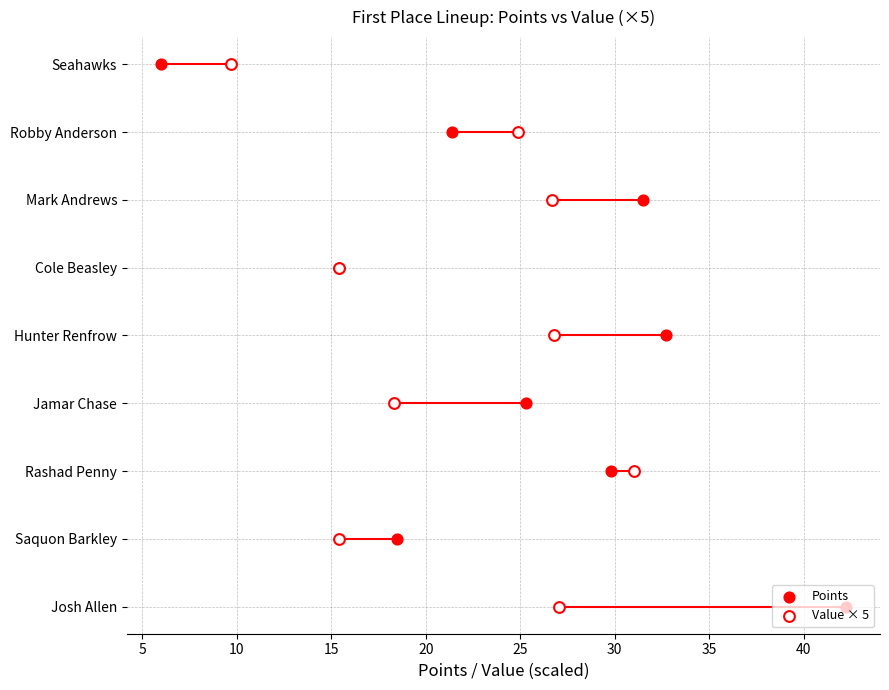

Which series contains the highest Y value?

Points